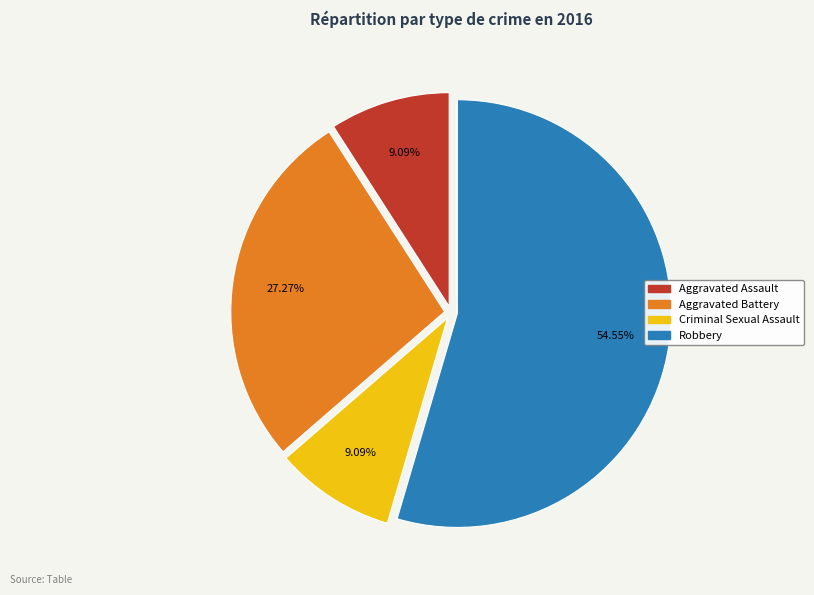

Which slice is the largest?

Robbery